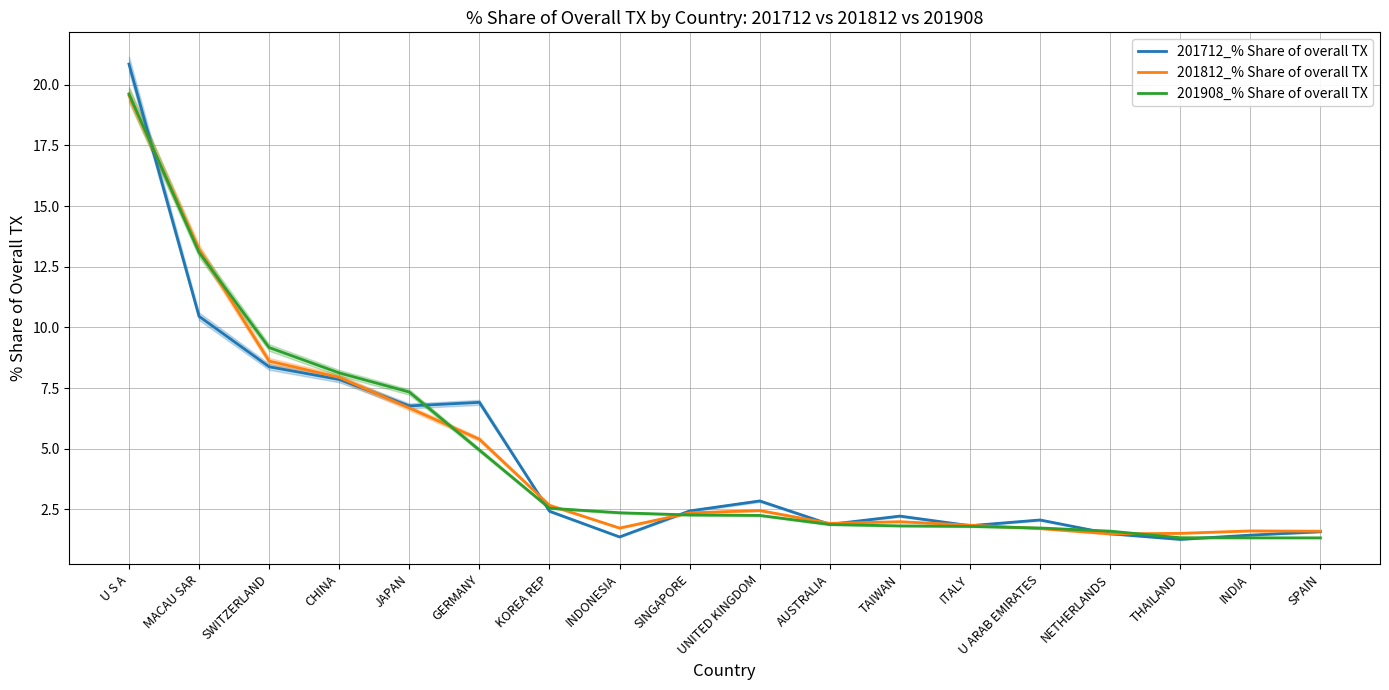

What is the highest value of the 201908_% Share of overall TX series?

19.6